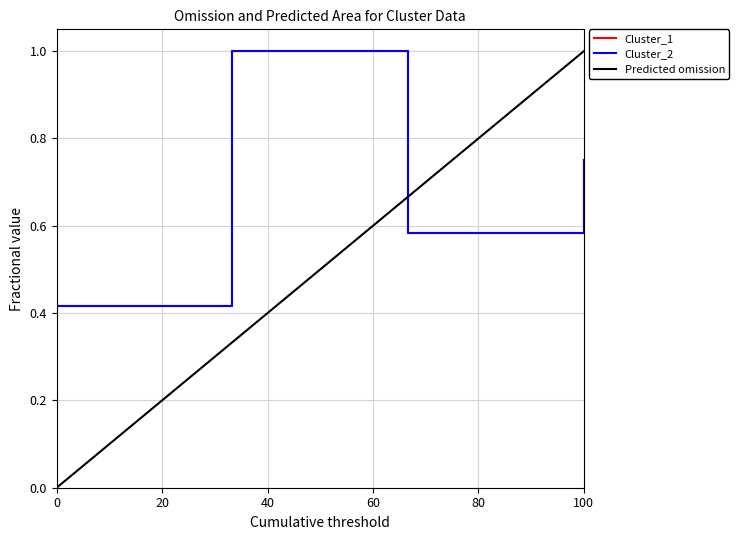

What is the sum of all Cluster_1 values?

2.8